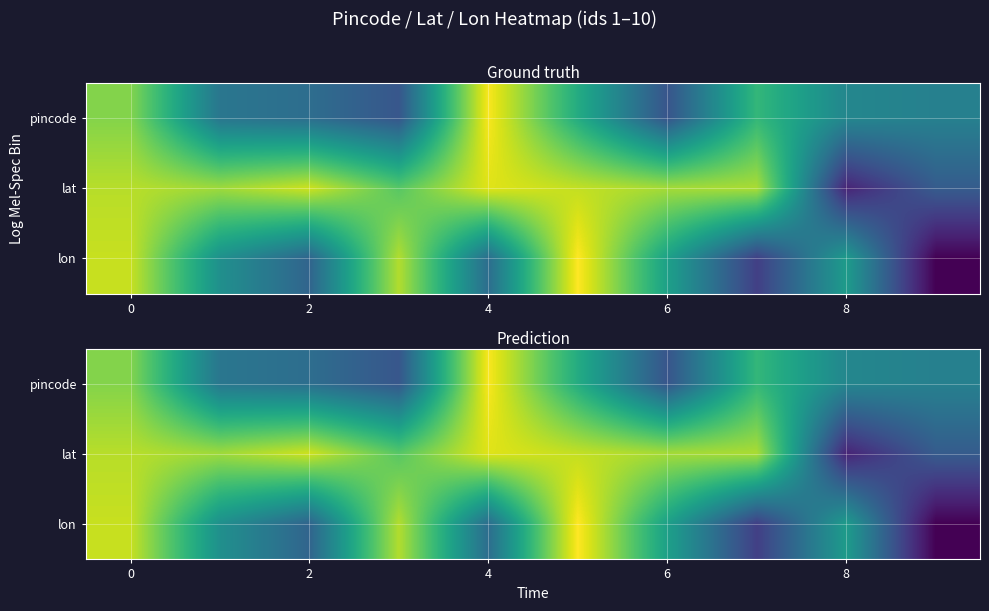

How many data points does each series have?

10